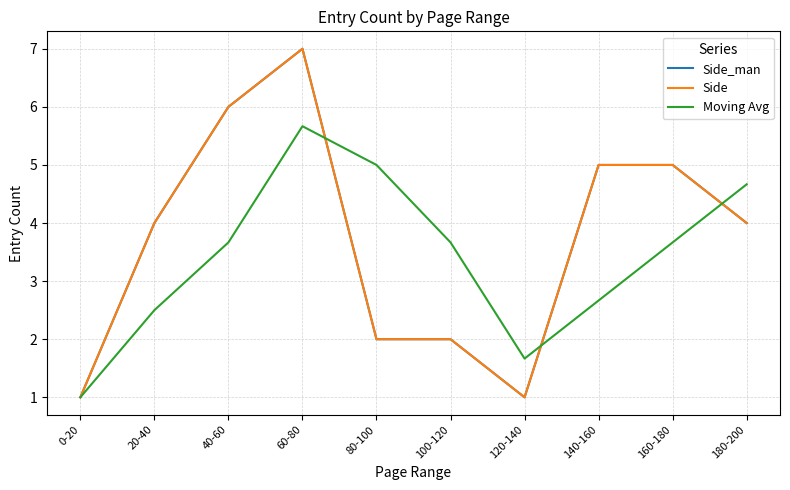

Is this an area chart (filled region under the line)?

No